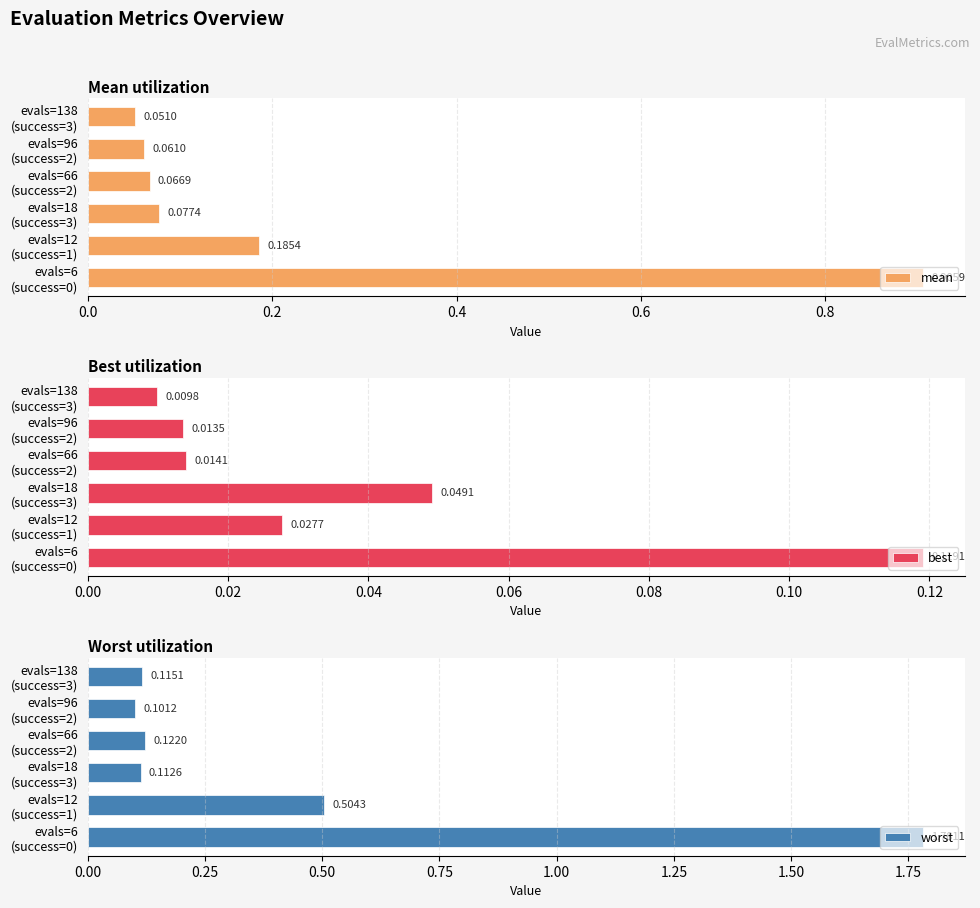

How many bars are there in each group?

3